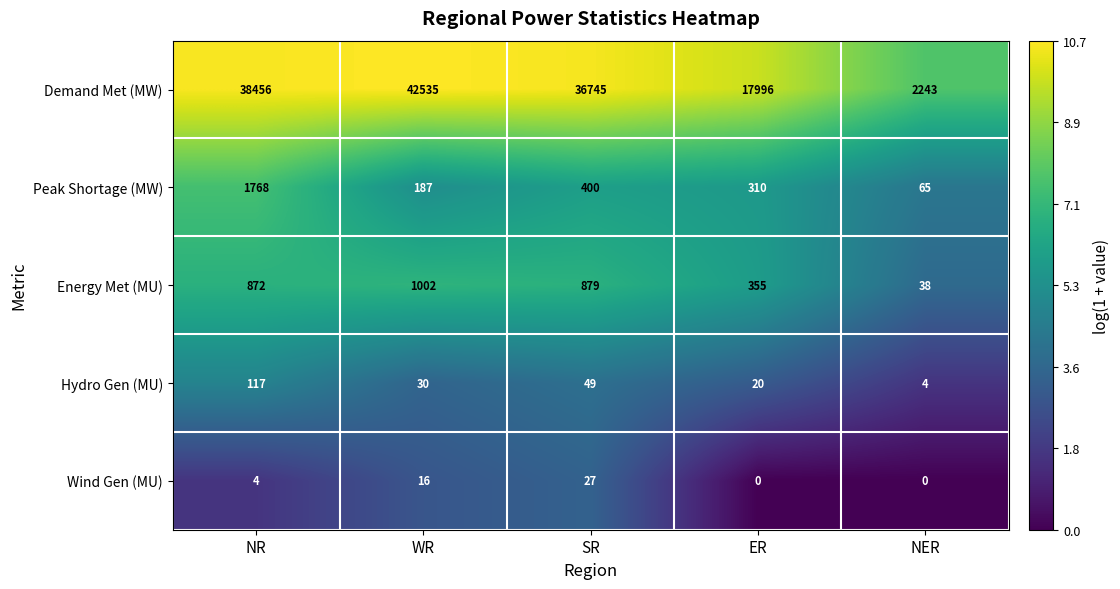

Where does the Hydro Gen (MU) series first go above 30?

NR